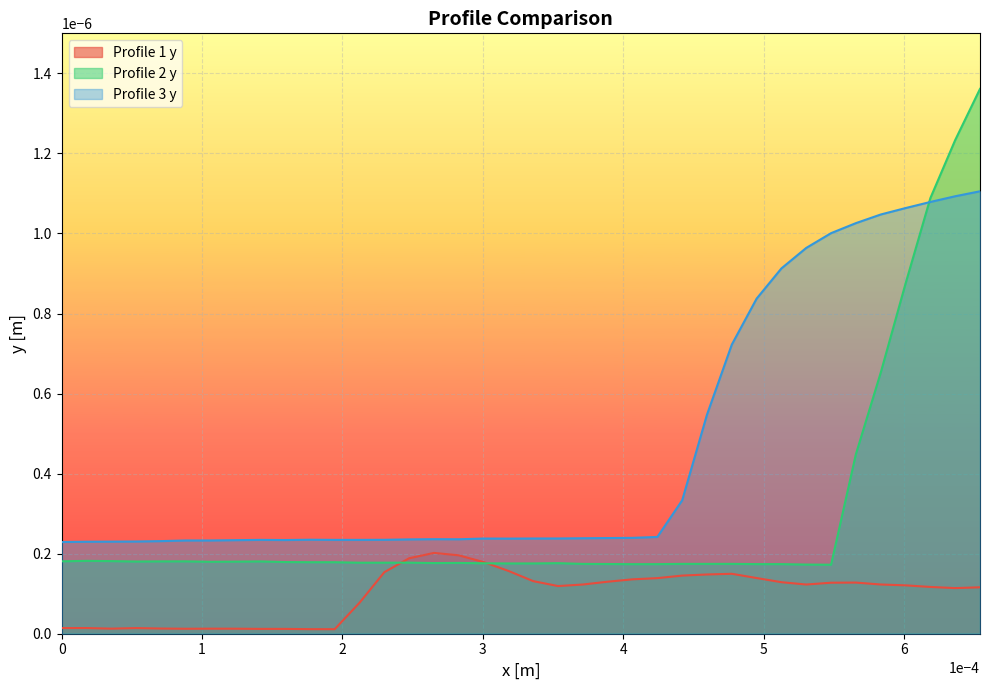

Is the value of Profile 3 y at 23 greater than the value of Profile 2 y at 7?

Yes